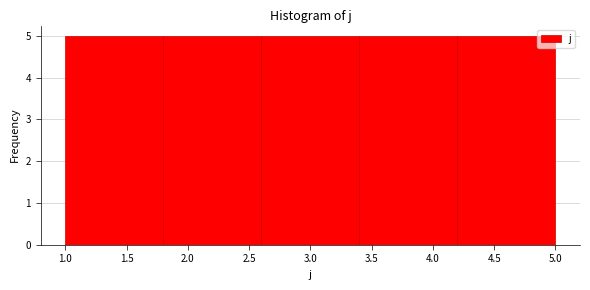

Reading left to right, list every bar in this chart as the range it spans on the x-axis followed by its height. The values are not printed on the chart, so give them approximately, as read against the axis.

1.0 to 1.8: 5
1.8 to 2.6: 5
2.6 to 3.4: 5
3.4 to 4.2: 5
4.2 to 5.0: 5